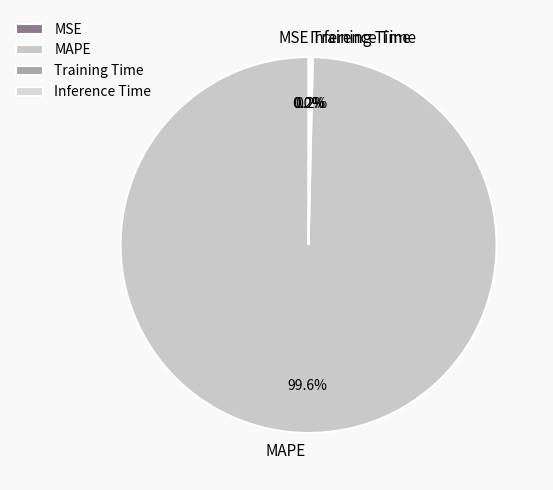

What percentage is NOT represented by MAPE?

0.4%